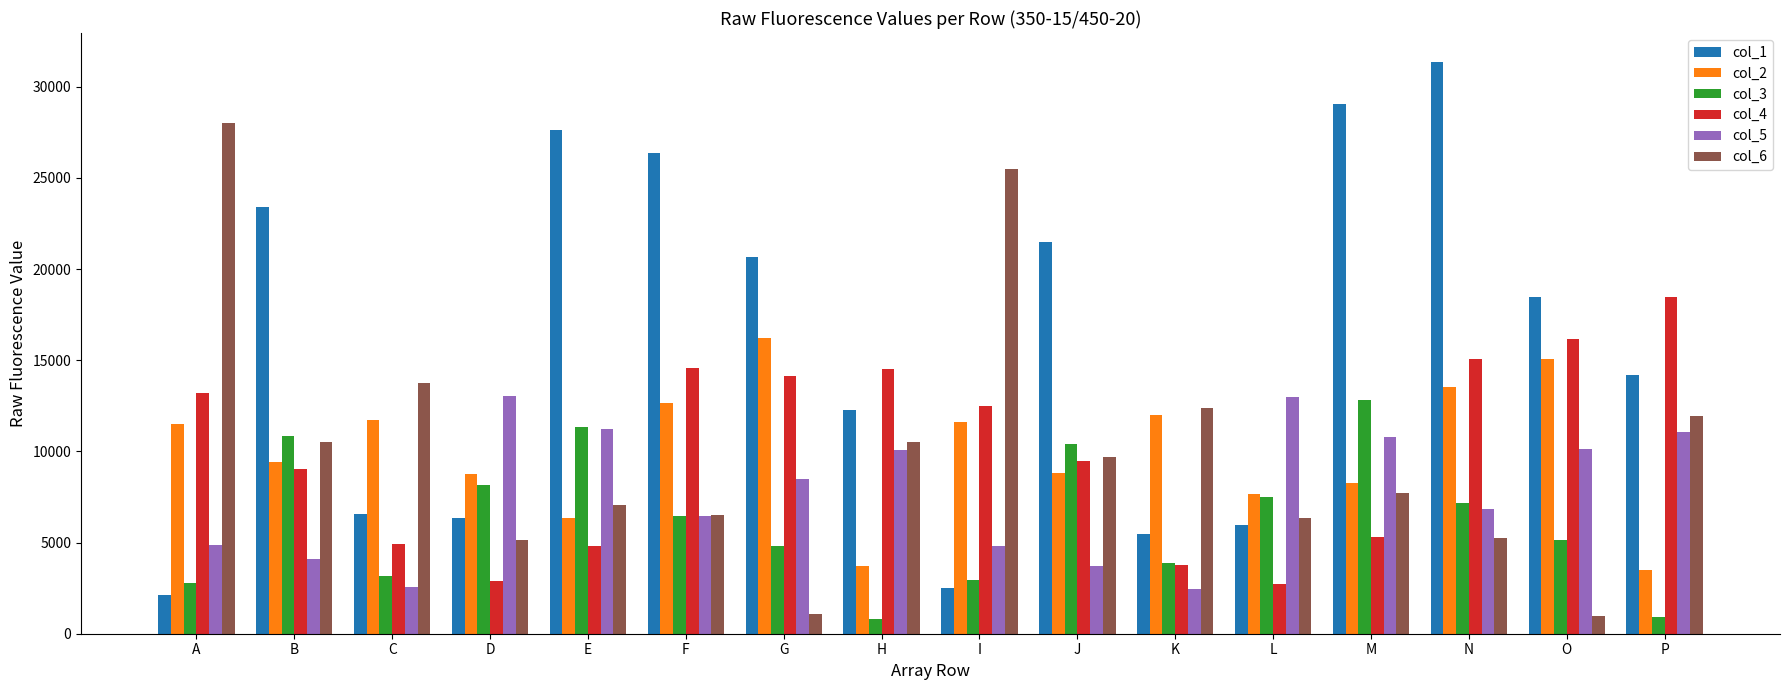

True or false: col_2 has a value of 8252 at M.

True